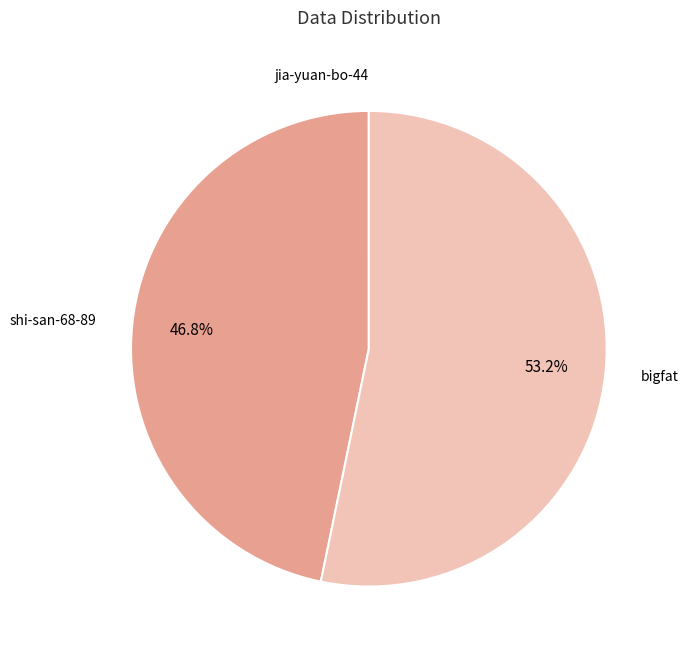

What is the largest slice in the pie chart?

bigfat